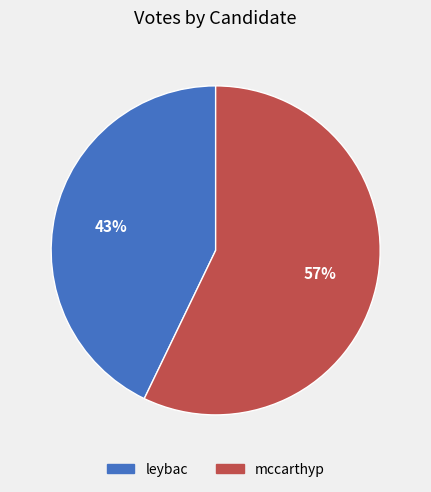

The mccarthyp slice represents 51% of the pie. True or false?

False